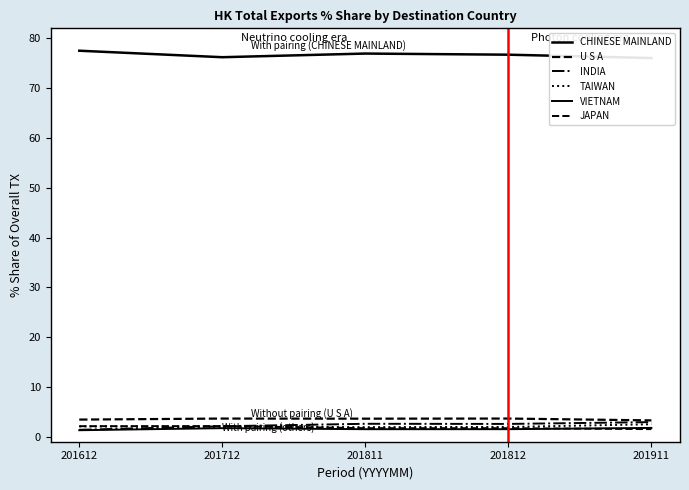

What is the total value across all series at 201911?

88.1